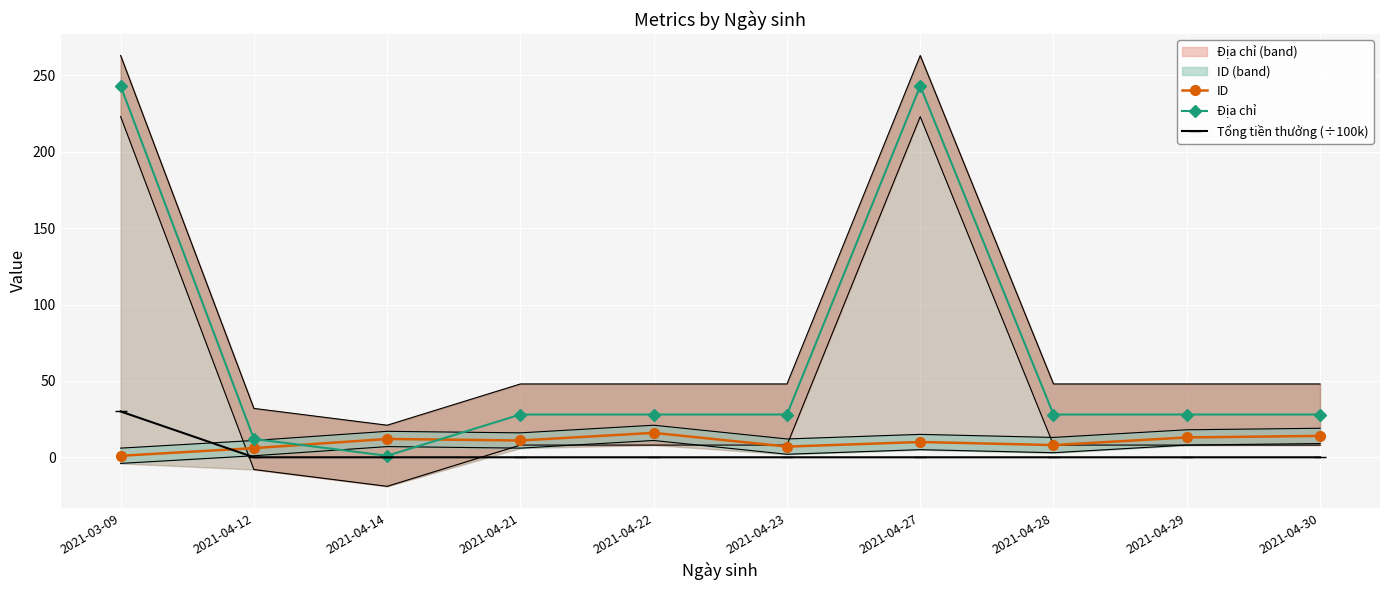

Which category has the highest value in the Tổng tiền thưởng (÷100k) series?

2021-03-09